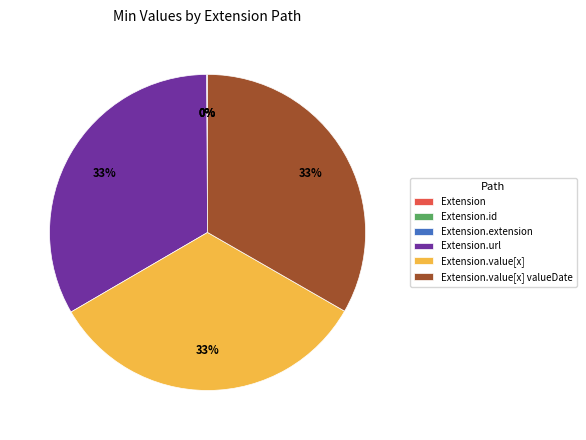

To the nearest percent, what is the average slice percentage?

17%